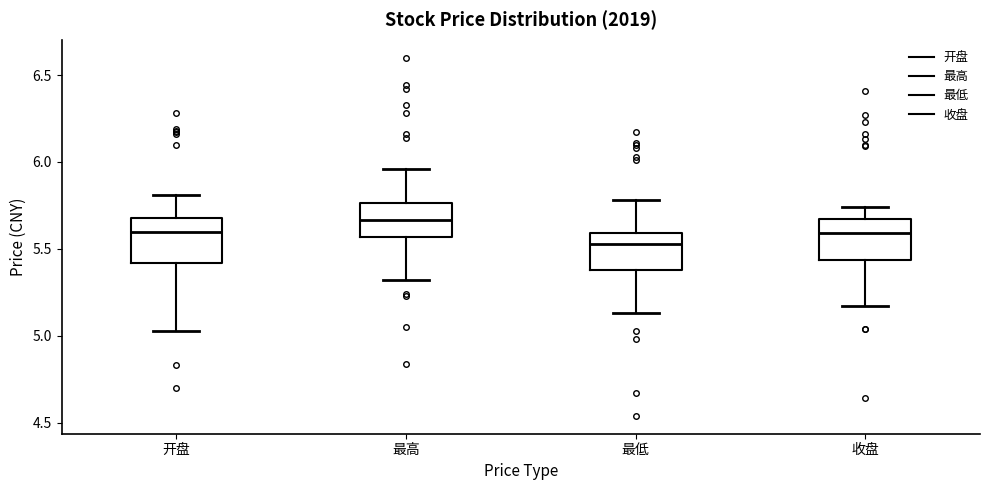

Where does the upper whisker of the box for 收盘 end on the y-axis? The values are not printed on the chart, so give them approximately, as read against the axis.

5.75